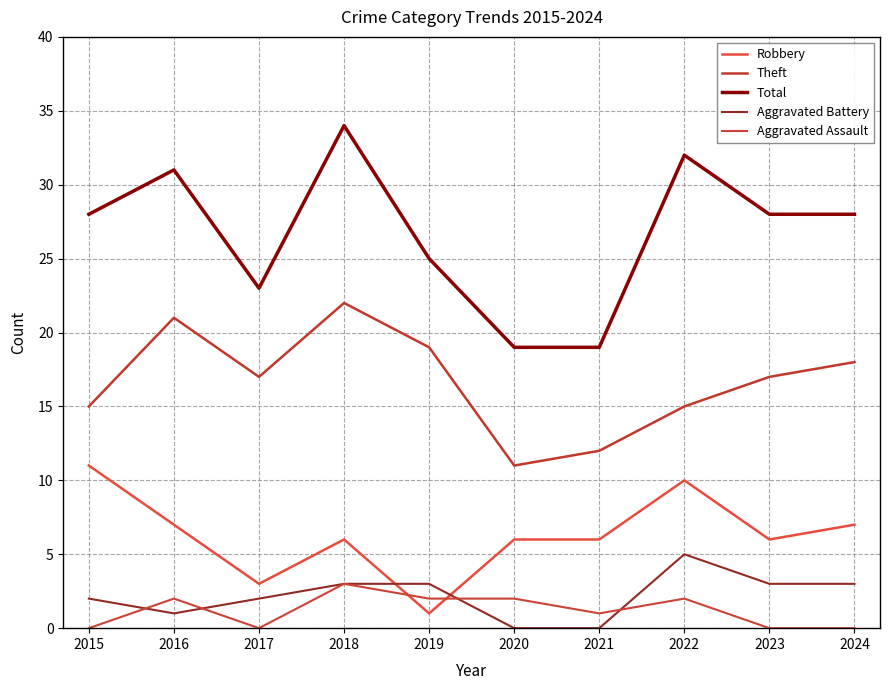

Is this an area chart (filled region under the line)?

No